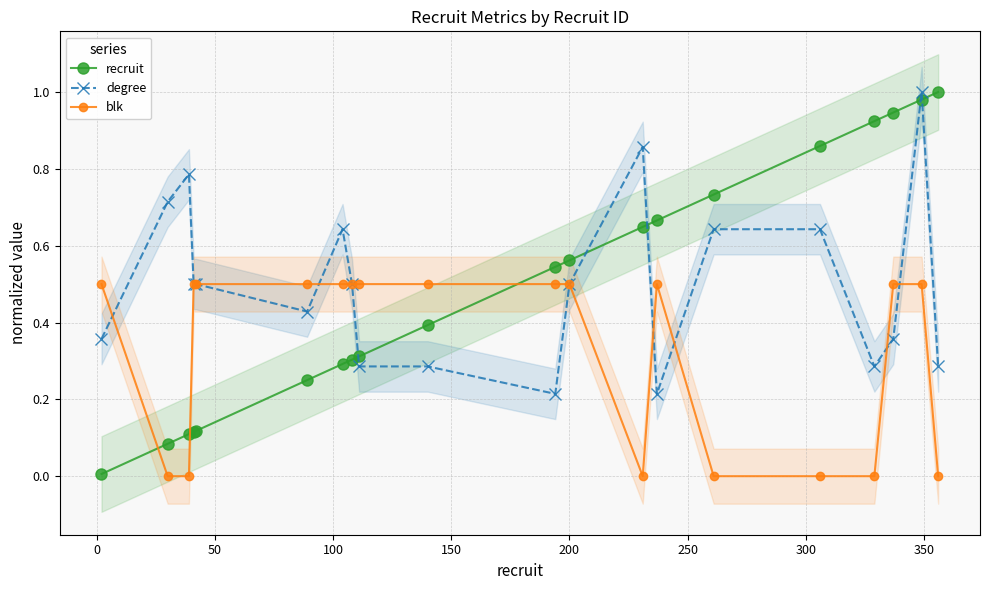

After their last crossing, which series has the higher values: degree or recruit?

recruit